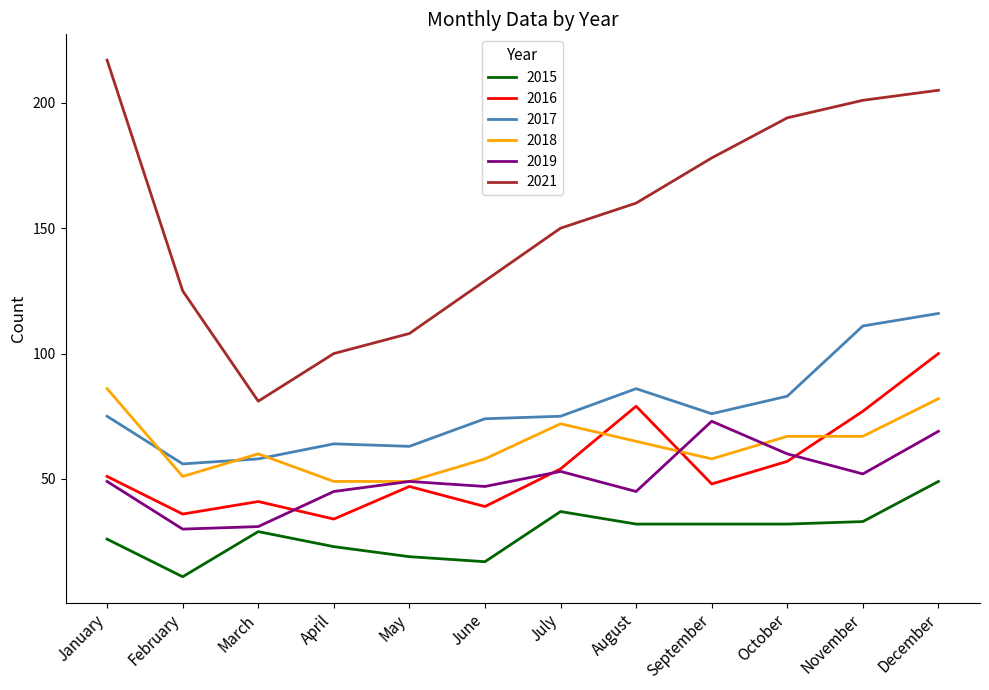

Is this an area chart (filled region under the line)?

No